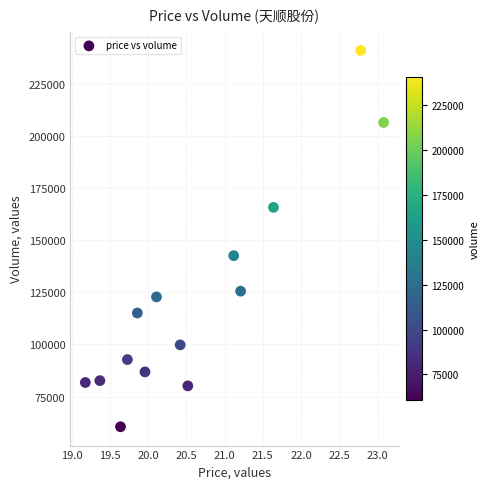

What is the range of Y values (max minus min)?

180241